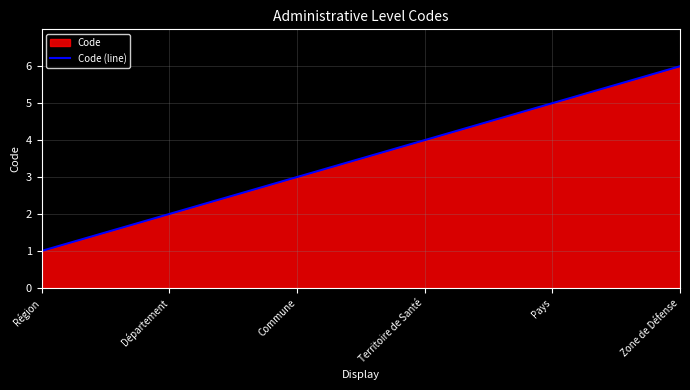

What position from the right is Territoire de Santé?

3